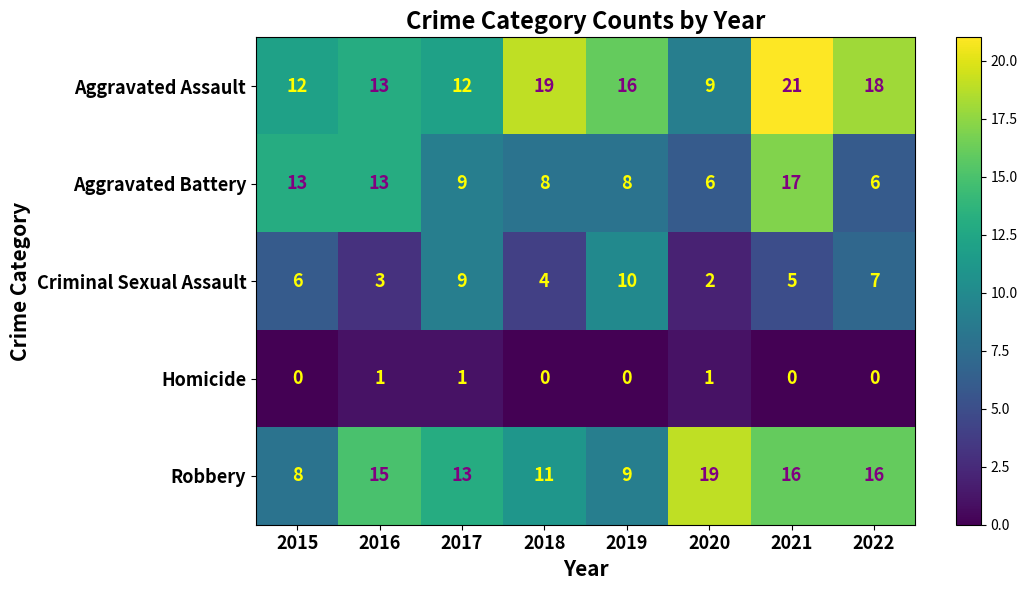

Which series has the largest total across all categories?

Aggravated Assault